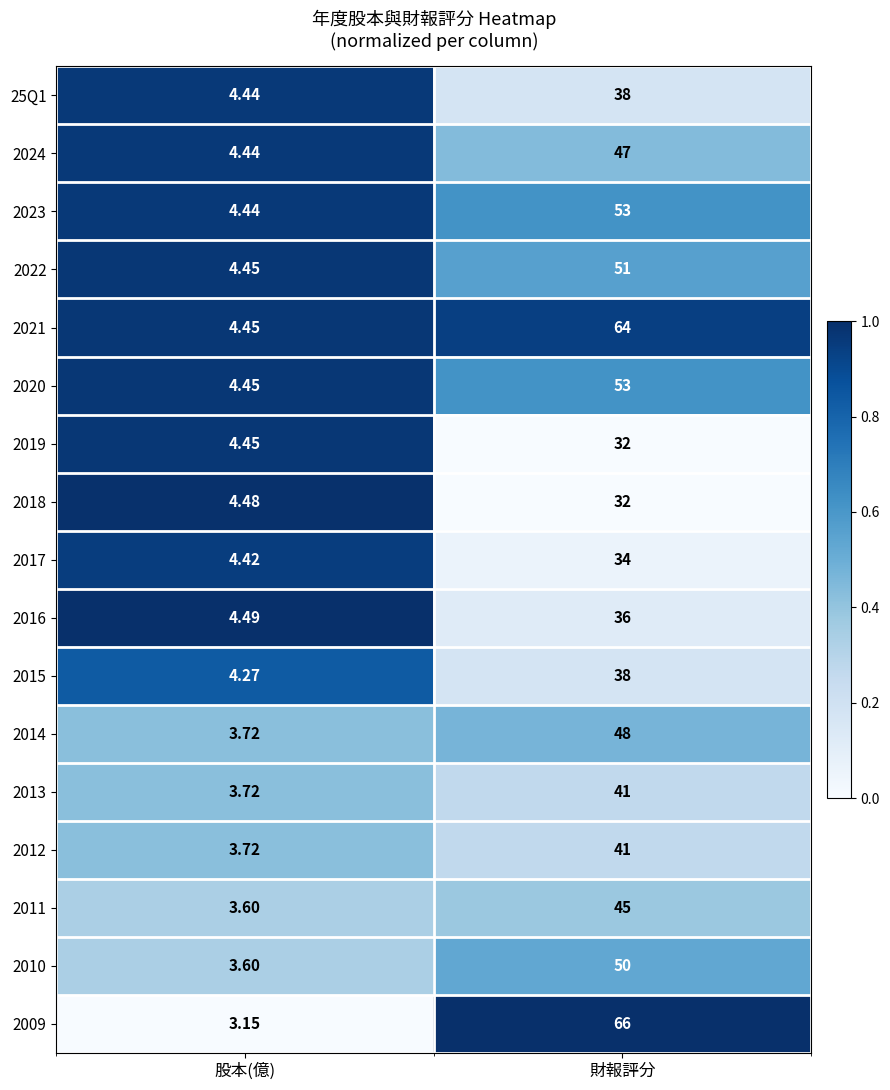

Where is 25Q1 nearest to the value 21?

股本(億)